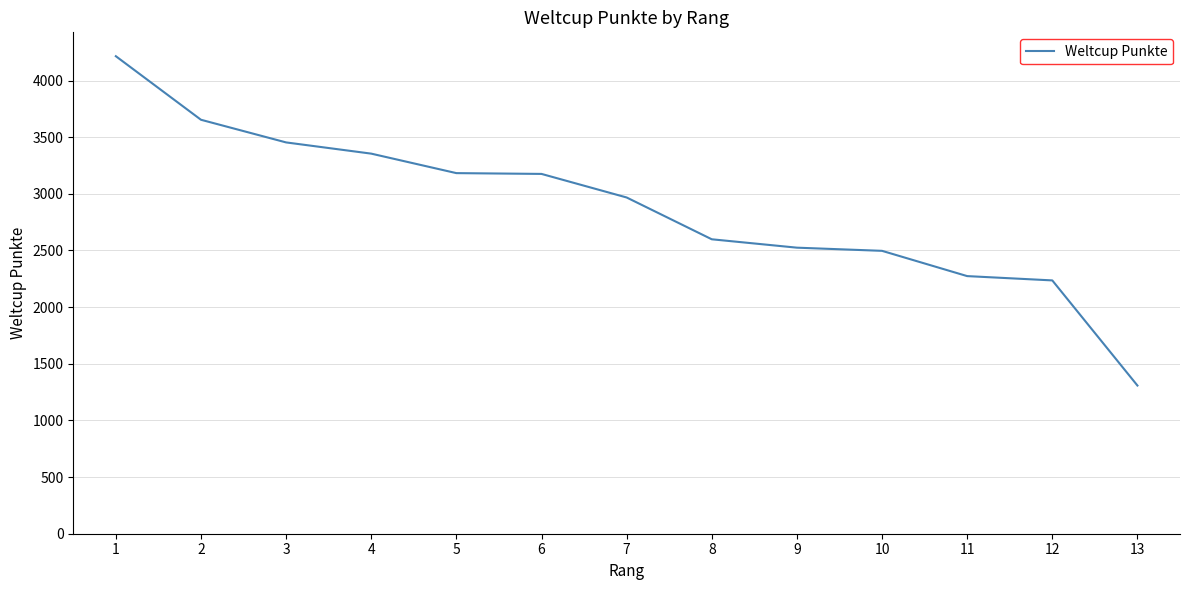

What is the difference between the maximum and second lowest values?

1979